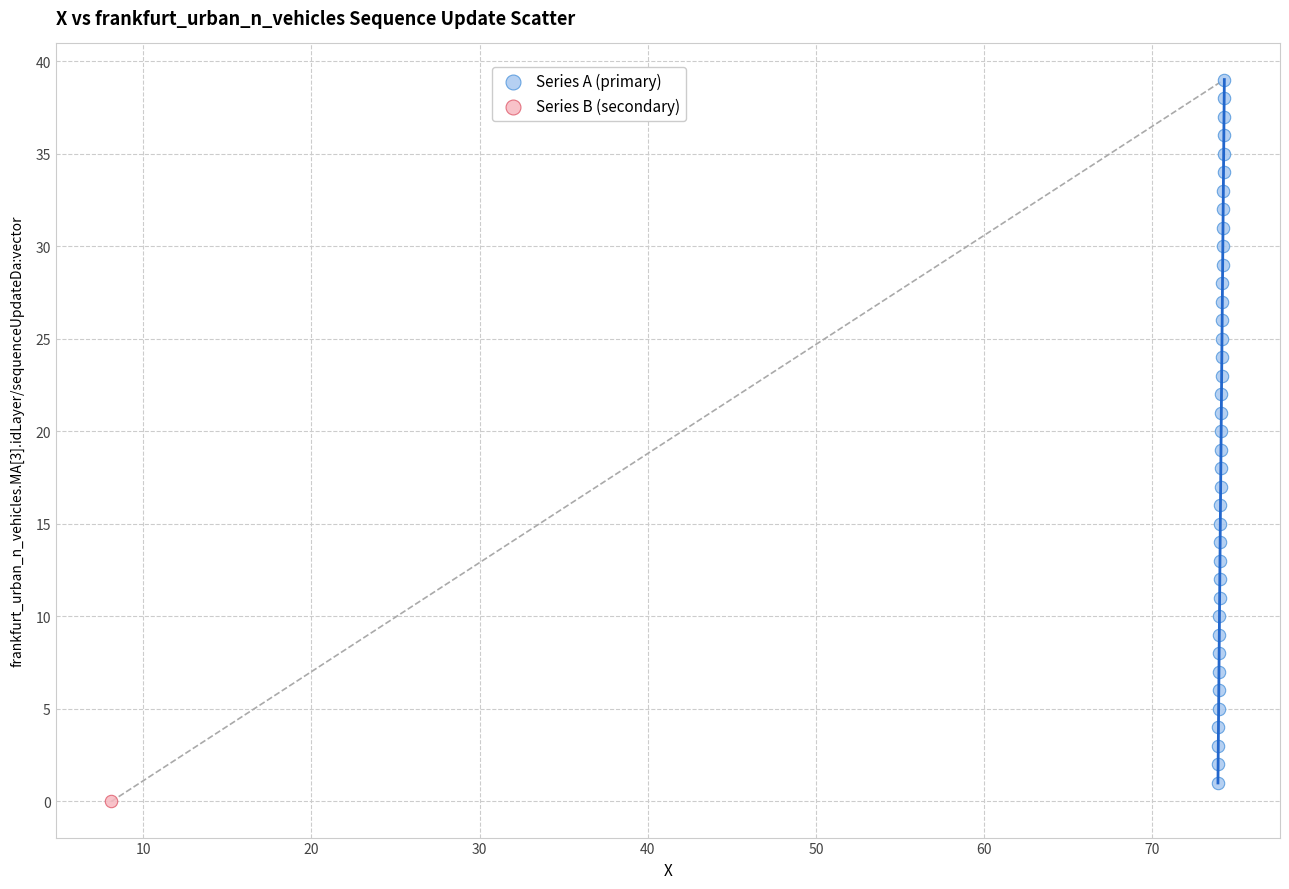

What are all the series names shown in the legend?

Series A (primary), Series B (secondary)